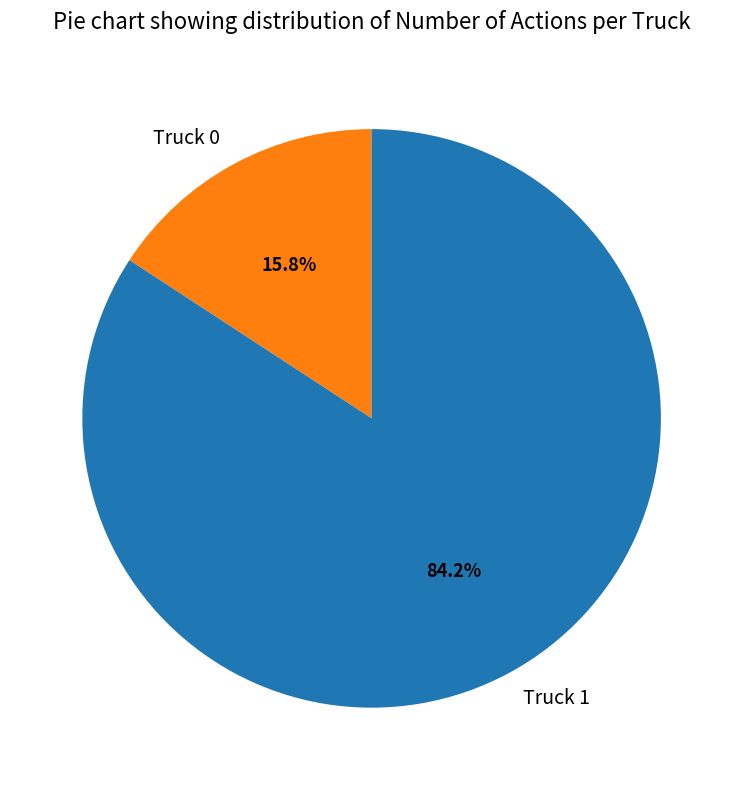

To the nearest percent, what percentage of the pie is Truck 1?

84%